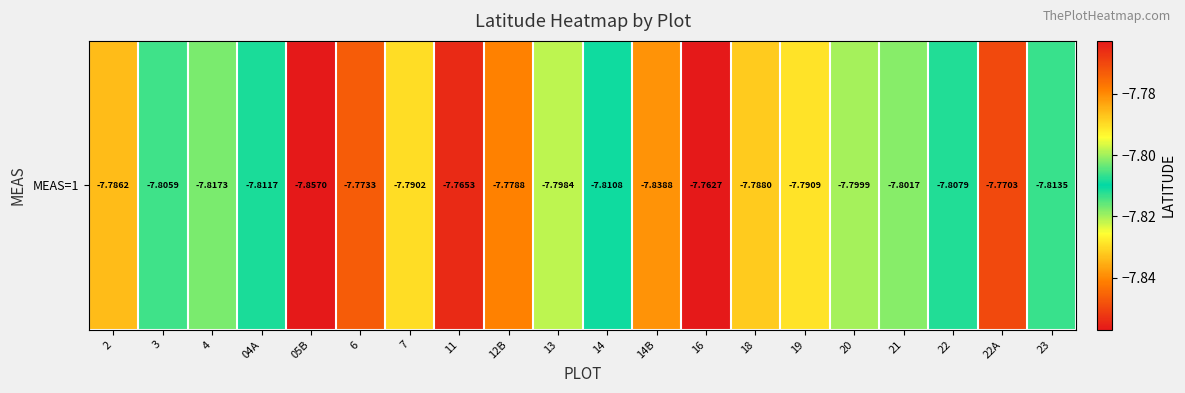

List the labels in order of value, smallest first.

05B, 14B, 4, 23, 04A, 14, 22, 3, 21, 20, 13, 19, 7, 18, 2, 12B, 6, 22A, 11, 16